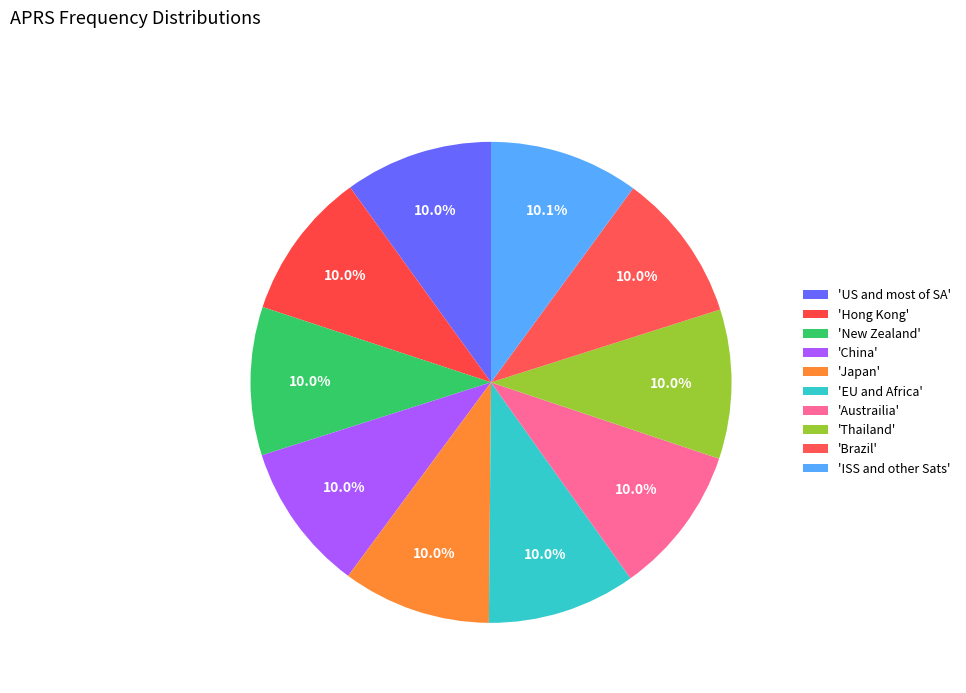

How many segments does this pie chart have?

10